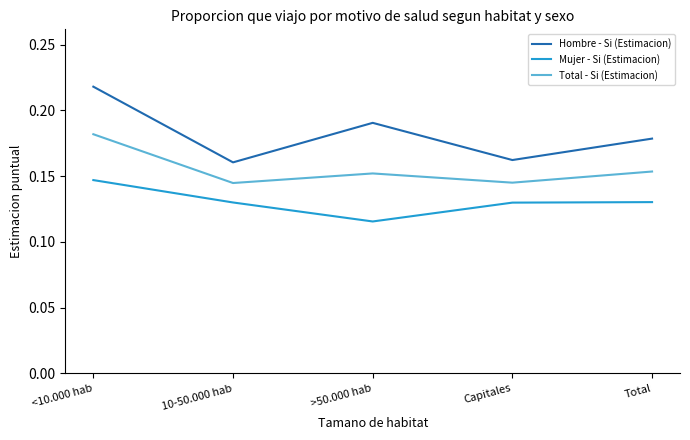

At which label is Mujer - Si (Estimacion) closest to 0?

>50.000 hab